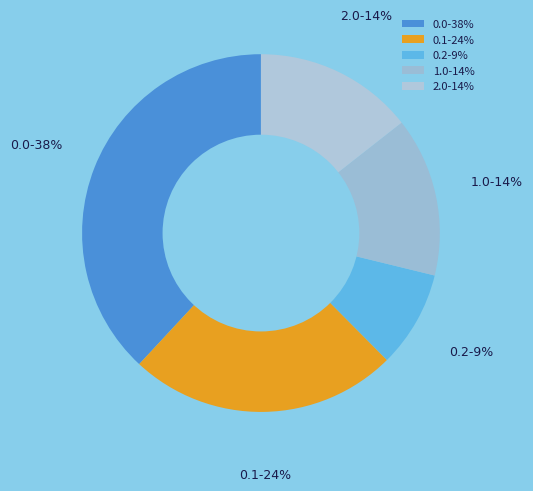

True or false: 0.1-24% accounts for 17% of the total.

False